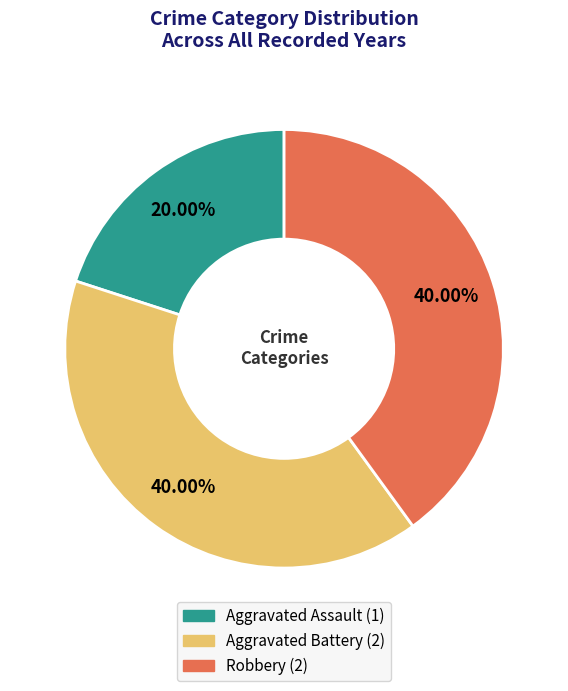

Between Aggravated Assault and Aggravated Battery, which is larger?

Aggravated Battery